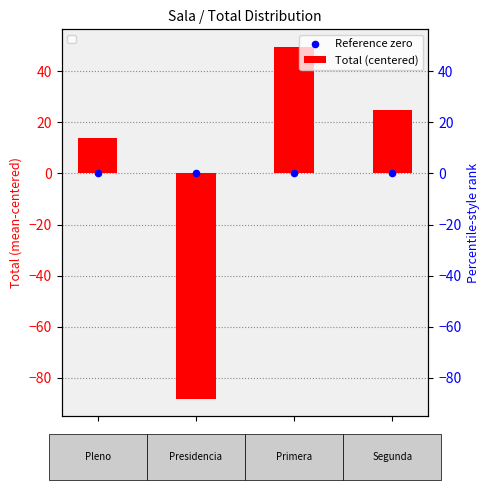

Which series has the largest Y range (max minus min)?

Total (centered)